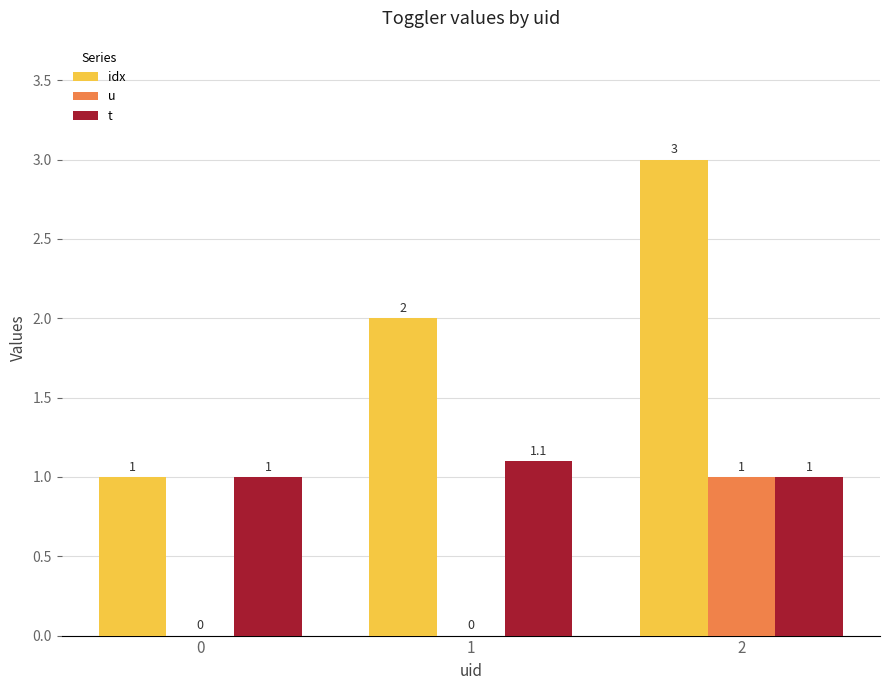

Is it true that idx equals 1.8 at 2?

False